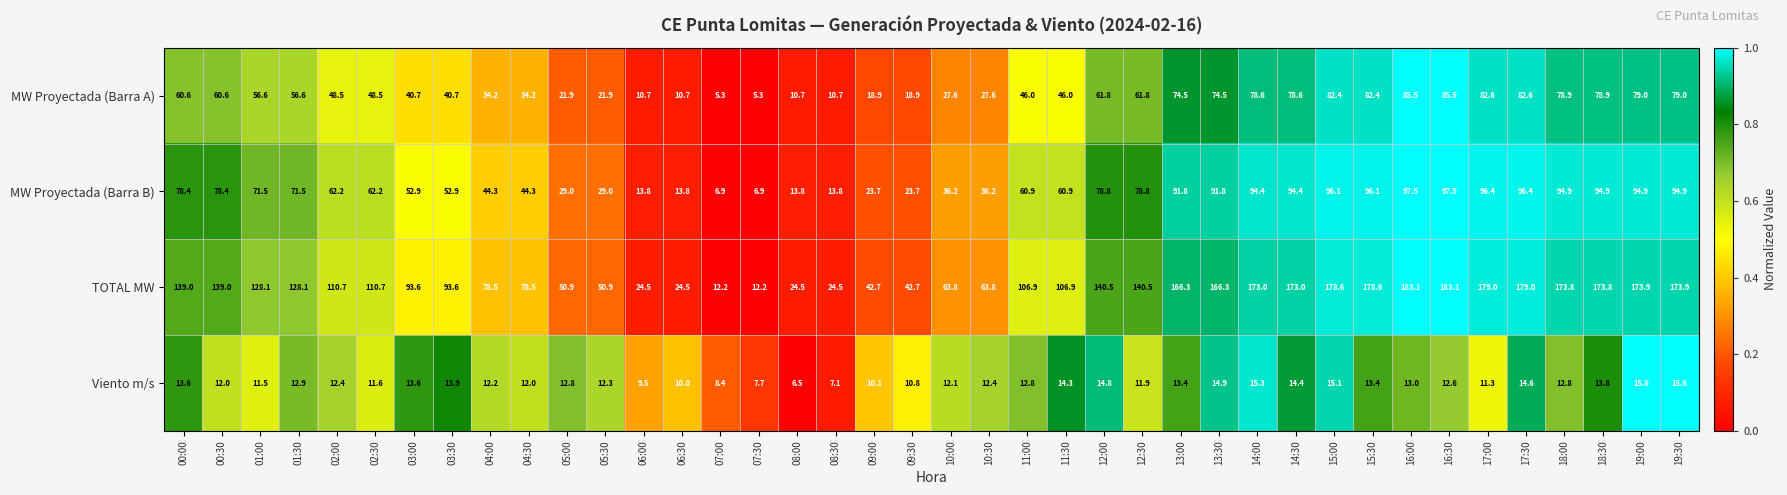

At which label does TOTAL MW first exceed 128?

00:00